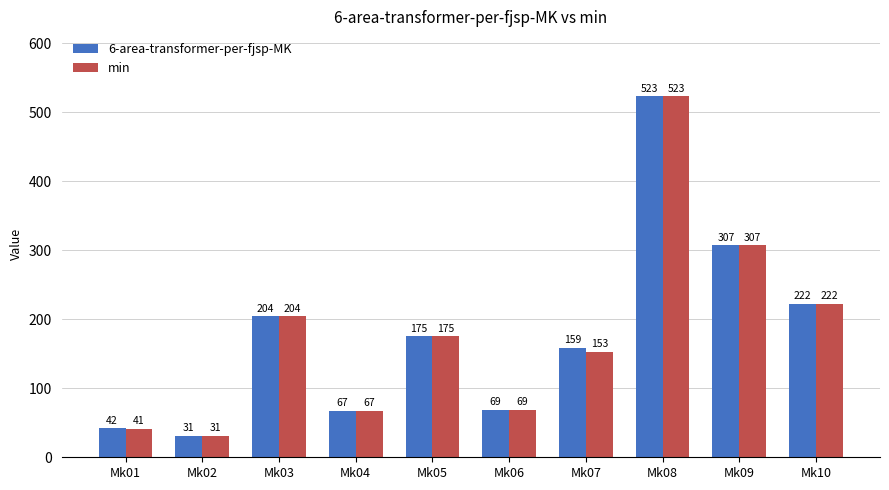

Reading left to right, list all the values displayed in this chart.

6-area-transformer-per-fjsp-MK: 42	31	204	67	175	69	159	523	307	222
min: 41	31	204	67	175	69	153	523	307	222